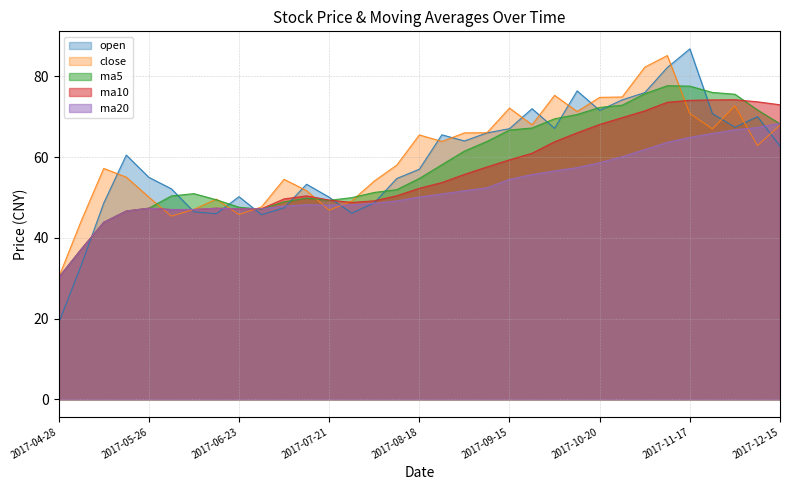

How many data points in ma20 are above 50?

17